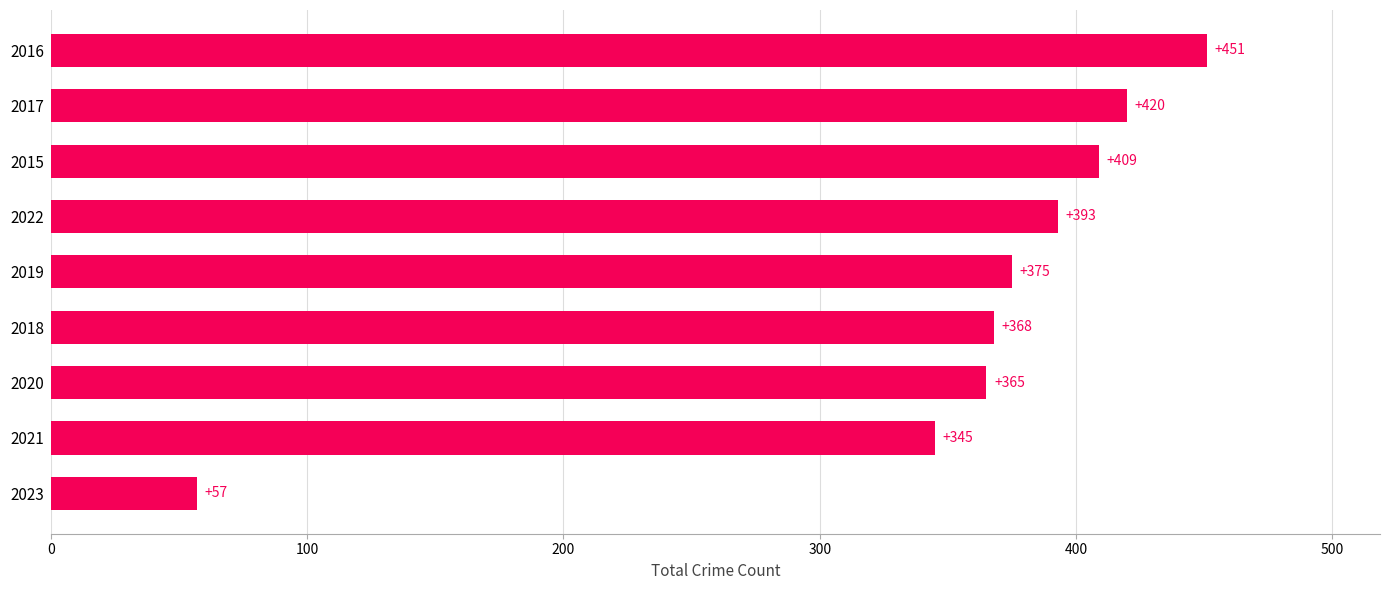

What is the approximate value at 2016, to the nearest 5?

450